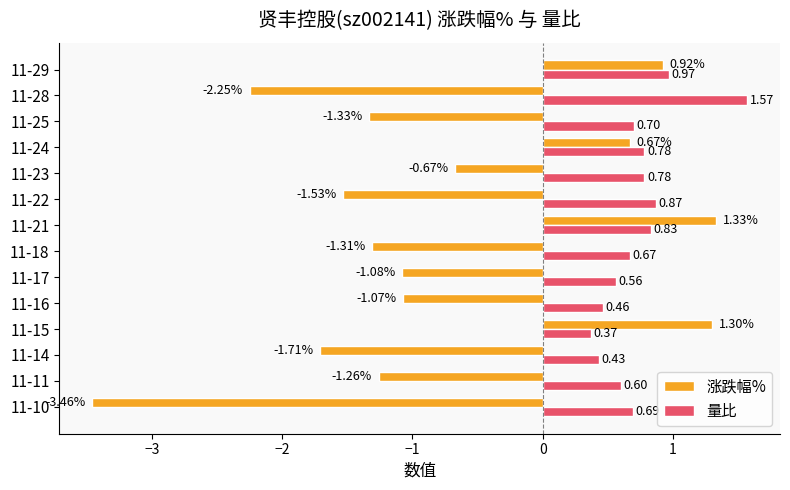

Between 11-15 and 11-28, which series saw the biggest shift?

涨跌幅%